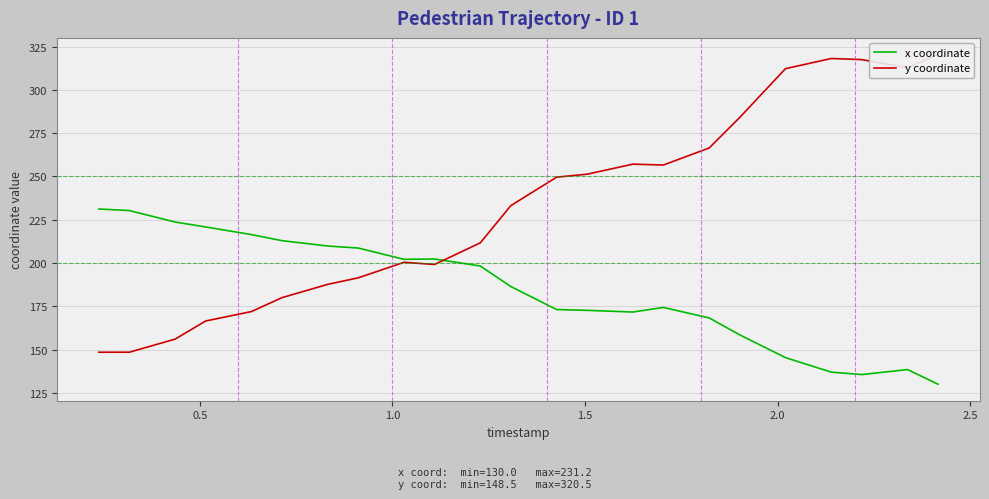

What is the difference between the maximum and minimum values in the x coordinate series?

101.2